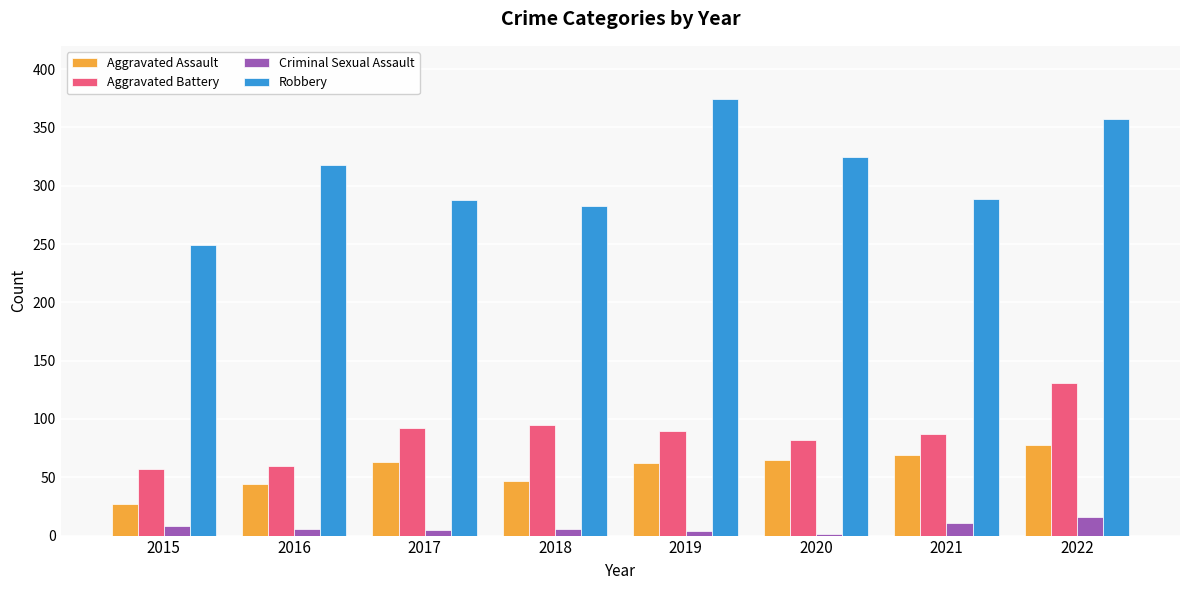

The Criminal Sexual Assault series shows 1 at 2020. True or false?

True